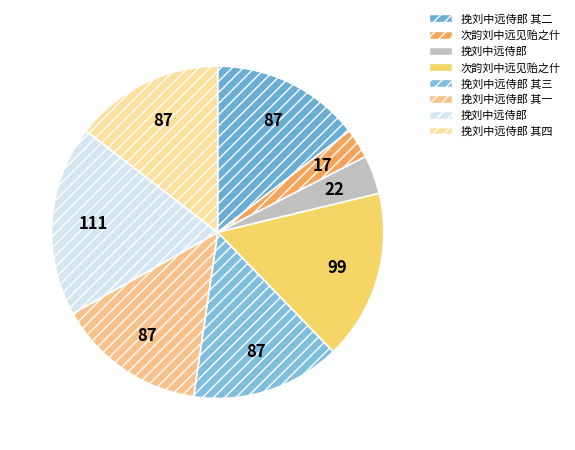

Rank the categories by value from lowest to highest.

次韵刘中远见贻之什, 挽刘中远侍郎, 挽刘中远侍郎 其一, 挽刘中远侍郎 其三, 挽刘中远侍郎 其二, 挽刘中远侍郎 其四, 次韵刘中远见贻之什, 挽刘中远侍郎